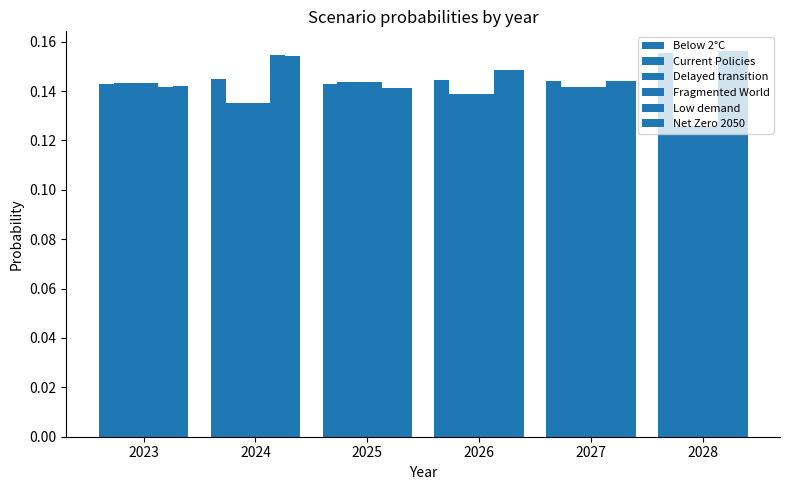

What is the total value across all series at 2024?

0.9